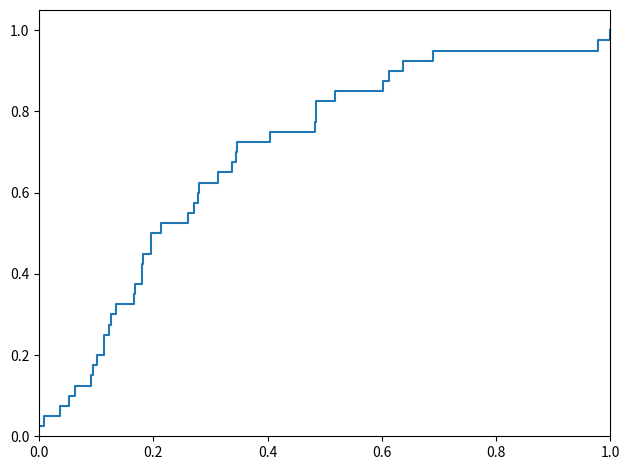

Is it true that the value at 34 is 1.4?

False